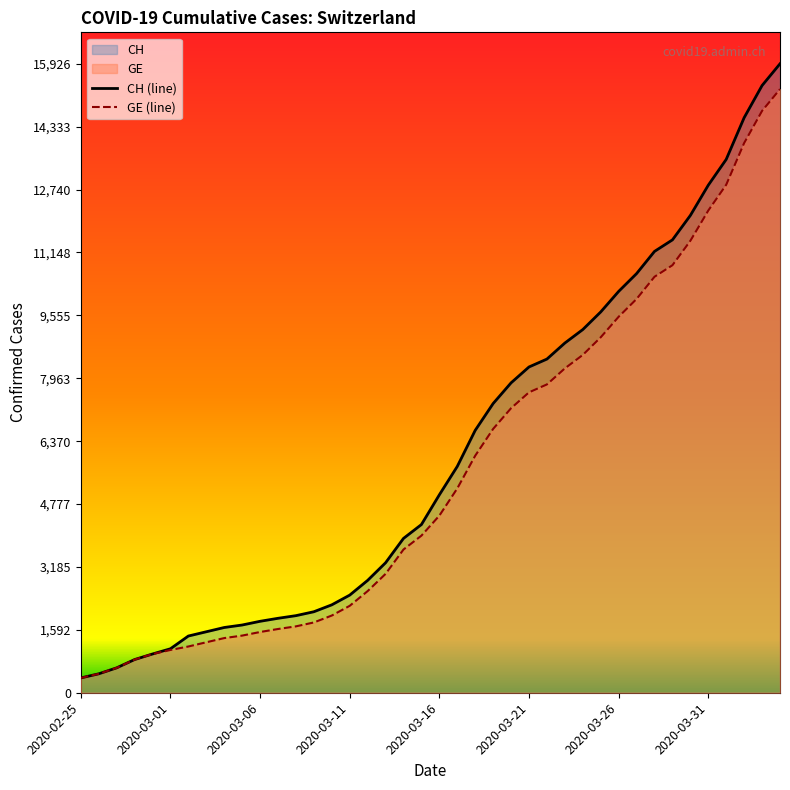

Which series has the widest spread of values?

CH (line)